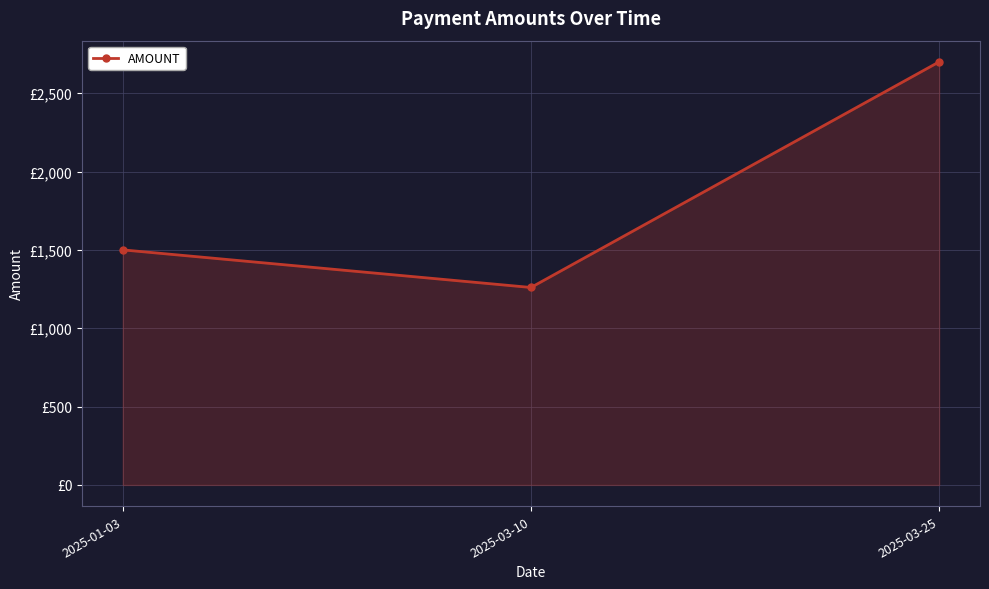

At which label does the data first exceed 1500?

2025-03-25